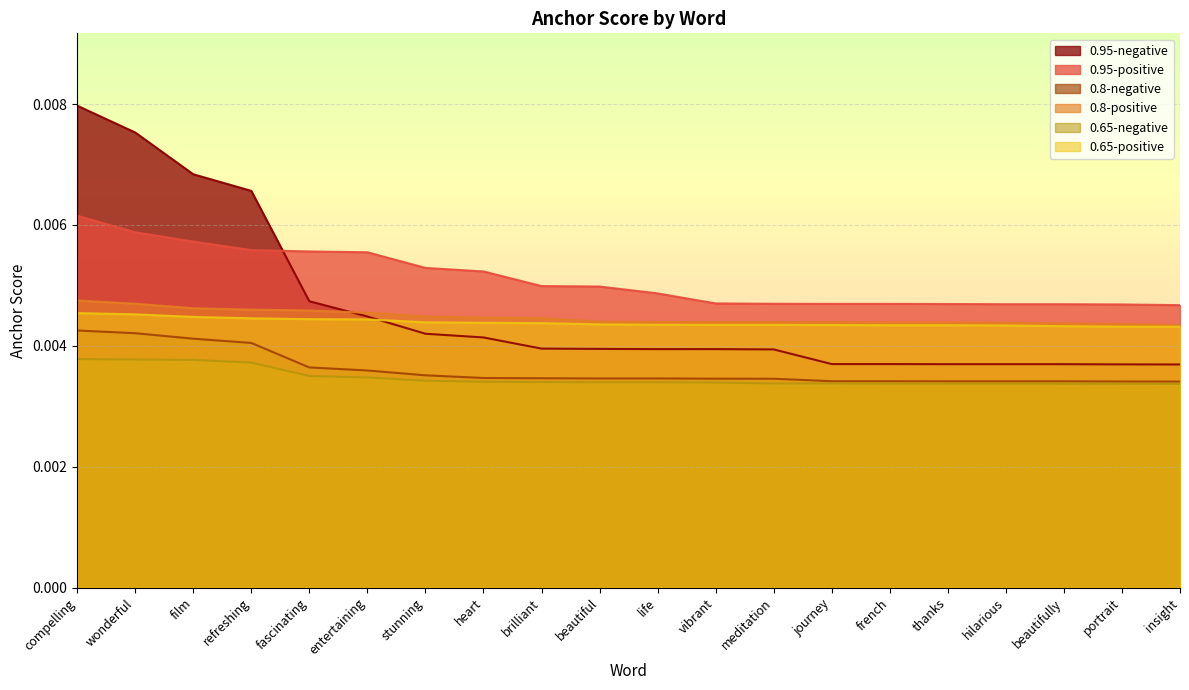

Is the value of 0.95-positive at heart greater than the value of 0.65-positive at meditation?

Yes